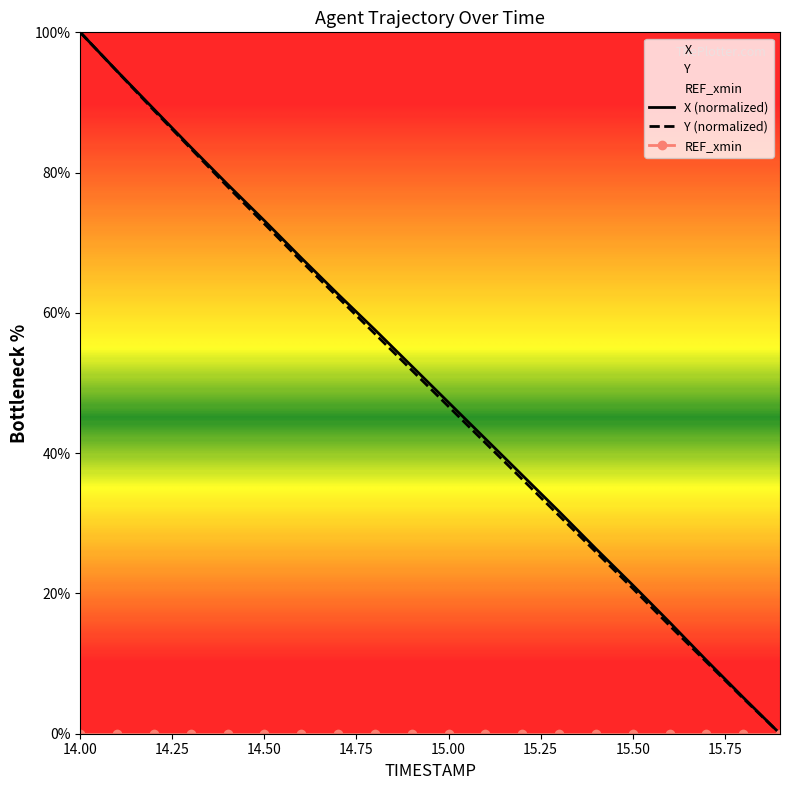

What is the label of the 18th point from the right?

14.2